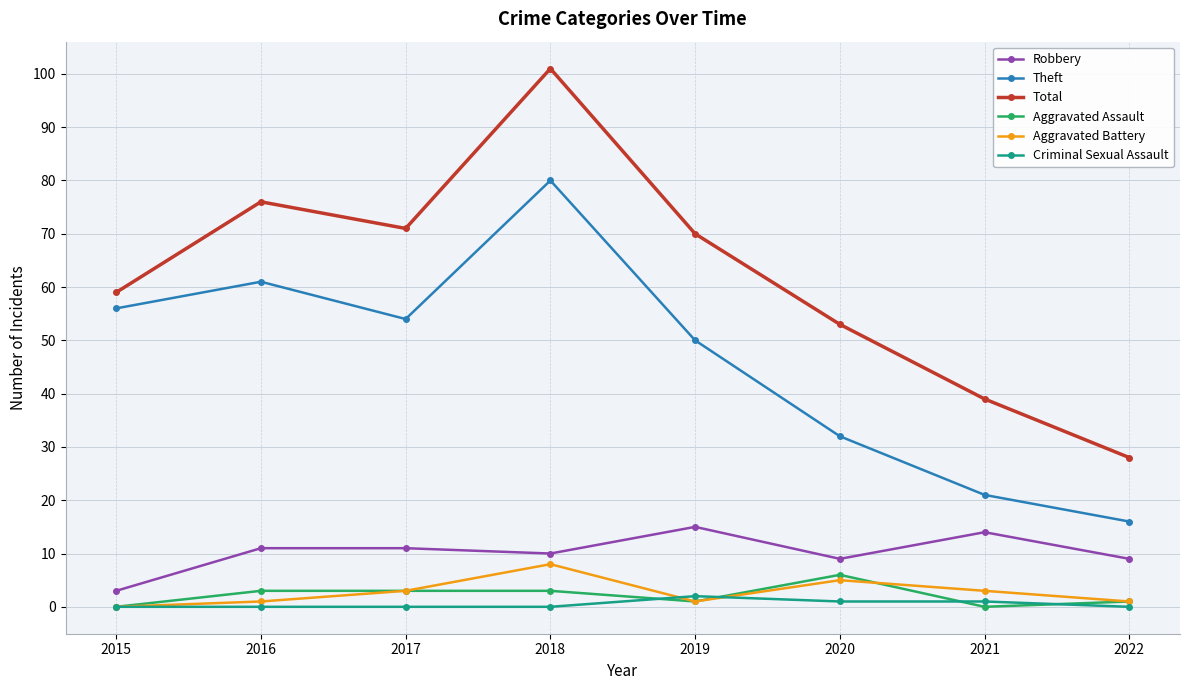

Which series has the largest range (max minus min)?

Total